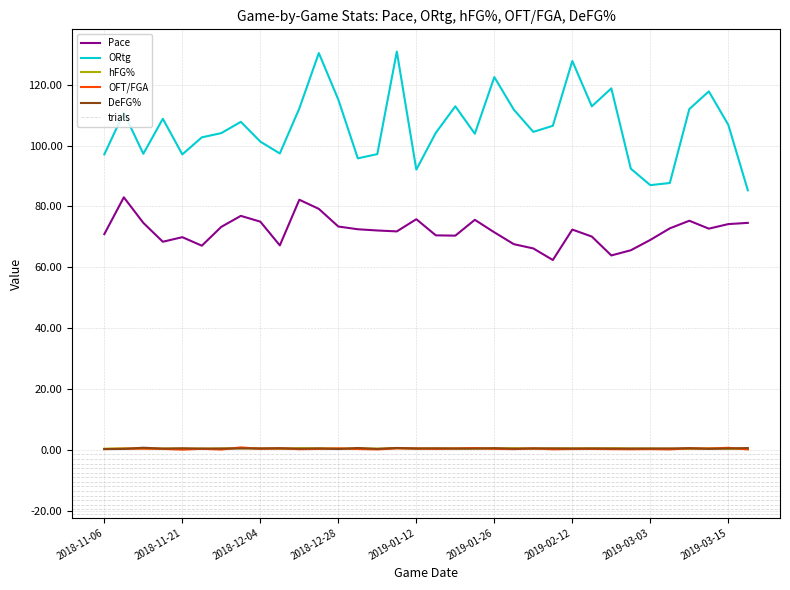

What is the value of the hFG% point at the 5th from the left?

0.4